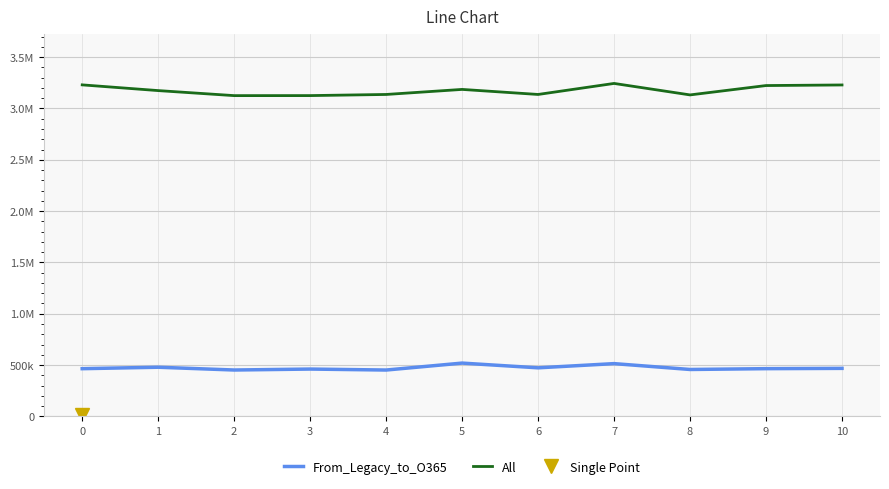

Reading left to right, transcribe all the data shown in this chart.

From_Legacy_to_O365: 0=464375	1=478500	2=451459	3=460750	4=451208	5=518875	6=472709	7=513750	8=456625	9=464625	10=467458
All: 0=3229917	1=3174167	2=3125166	3=3125459	4=3136459	5=3185666	6=3136500	7=3243917	8=3132083	9=3223292	10=3229042